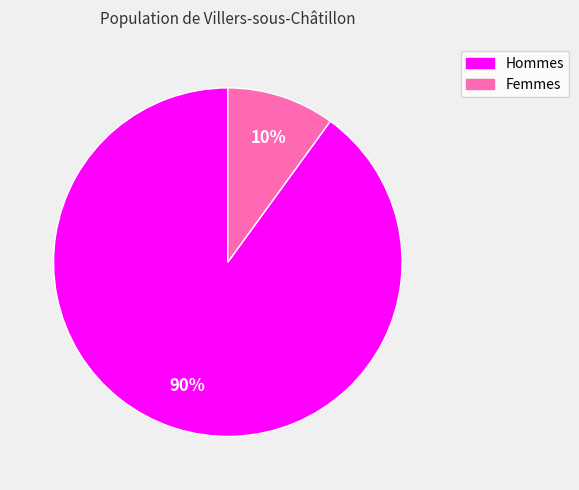

Does any single category account for the majority?

Yes